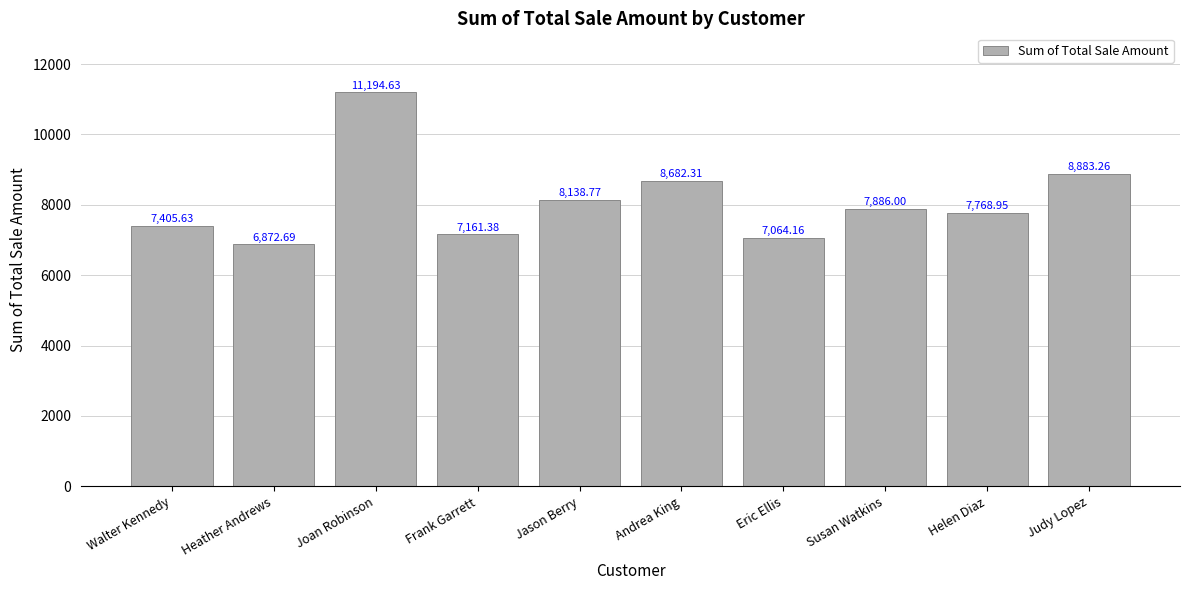

How many bars are there in total?

10